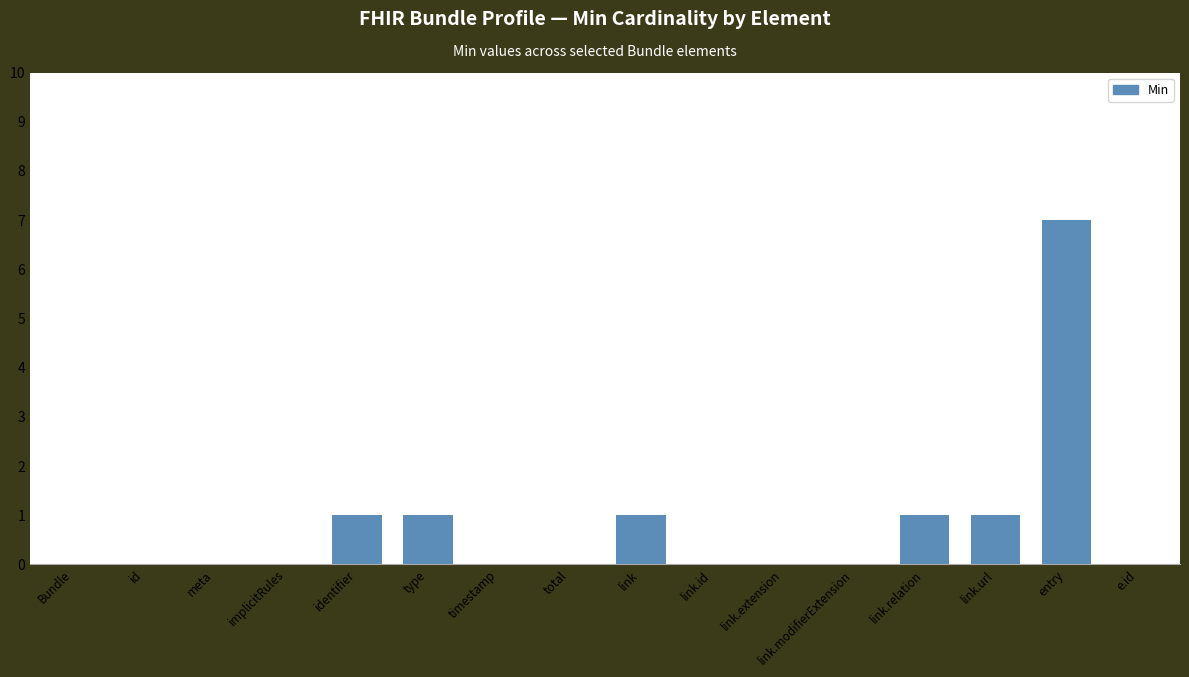

Reading right to left, list all the values displayed in this chart.

0	7	1	1	0	0	0	1	0	0	1	1	0	0	0	0